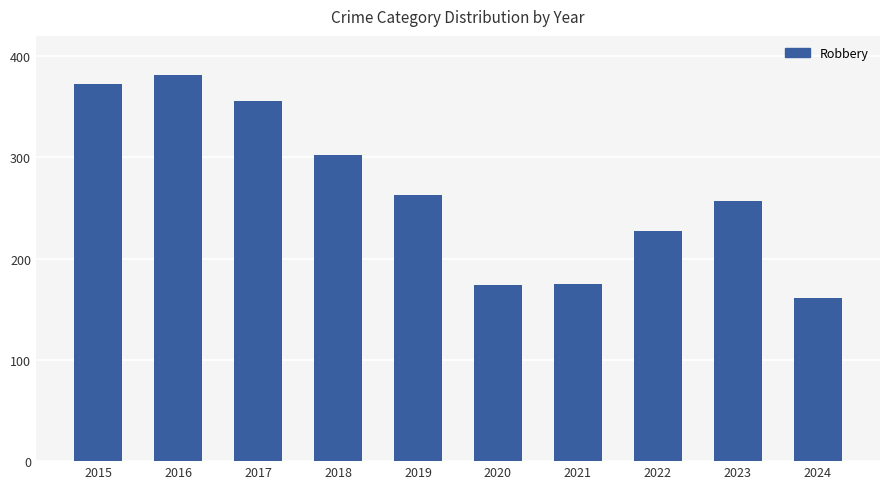

What is the change in value from 2017 to 2023?

-99